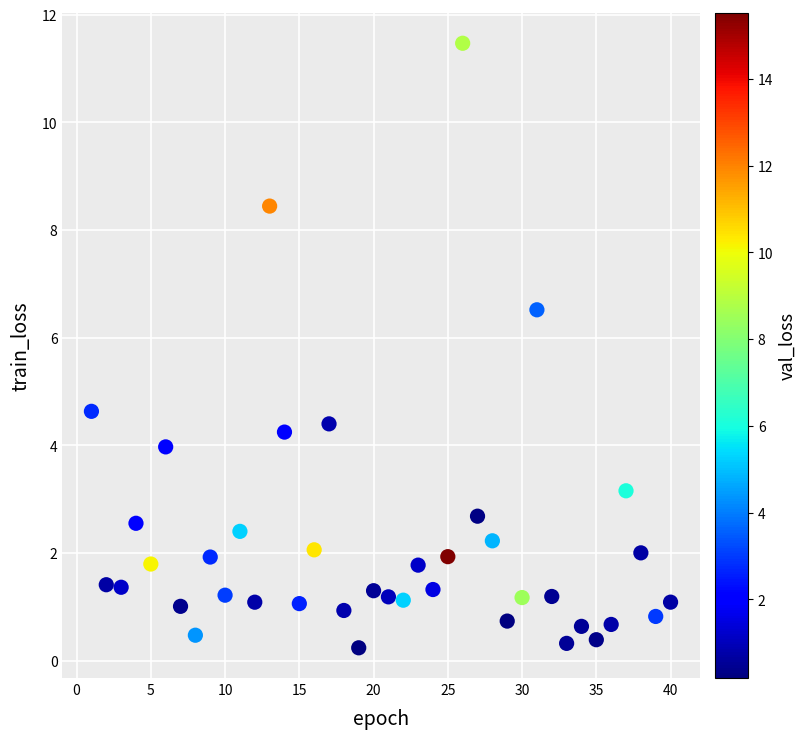

What is the range of Y values (max minus min)?

11.2